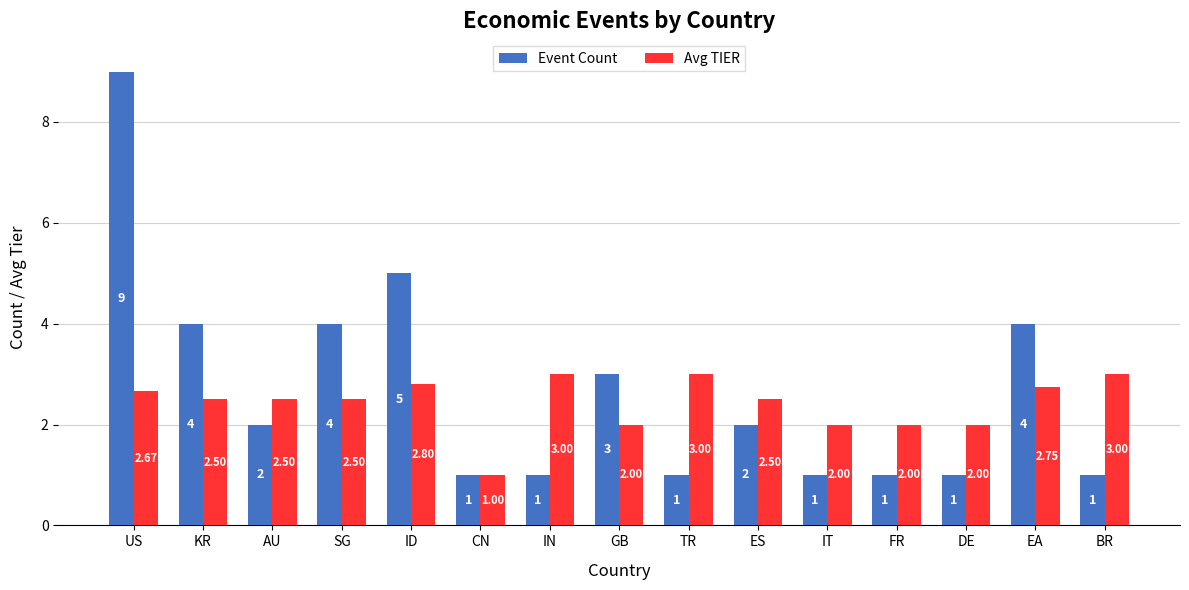

What is the difference between the maximum and second lowest values in the Avg TIER series?

1.0